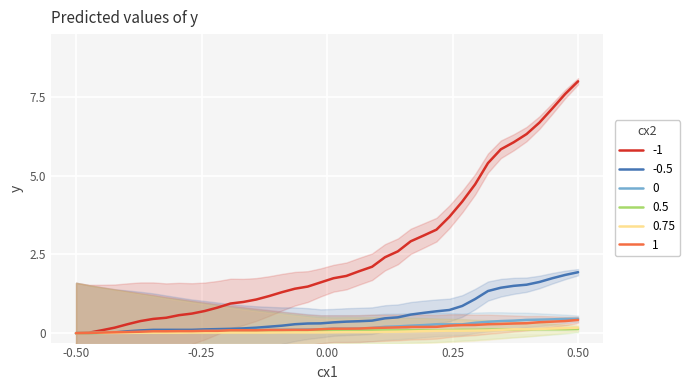

Is it true that NE equals 0.0 at 2020-06-05?

False